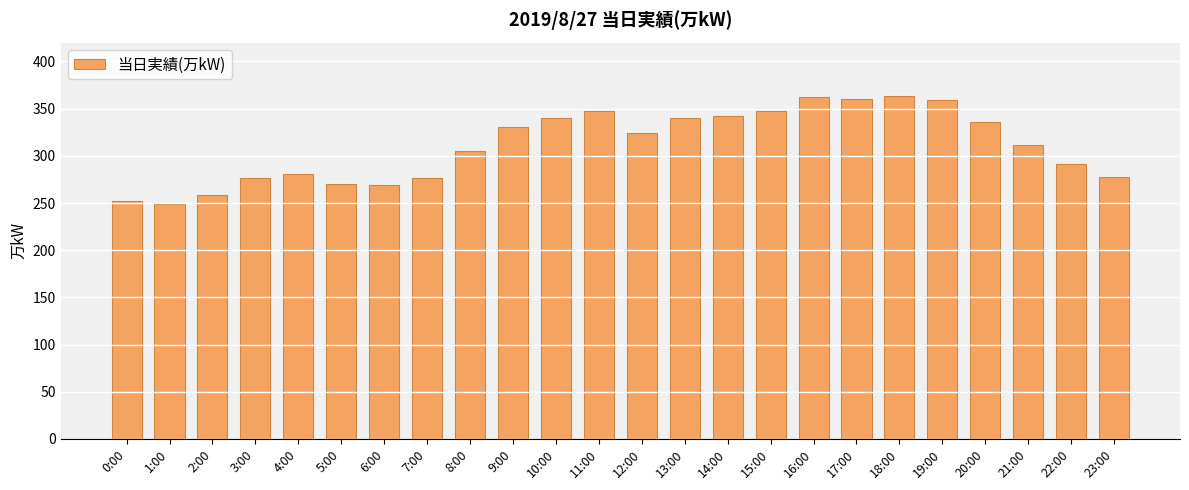

Does the chart contain stacked bars?

No